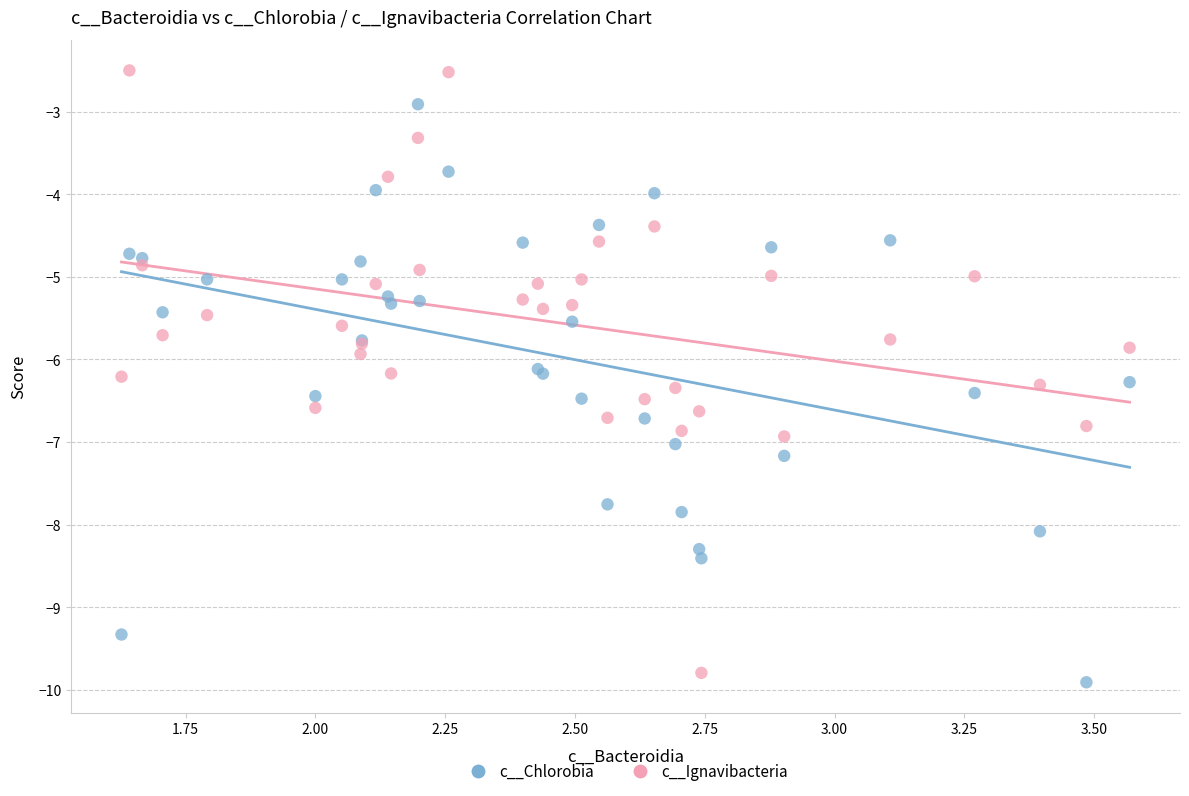

Which series contains the highest Y value?

c__Ignavibacteria